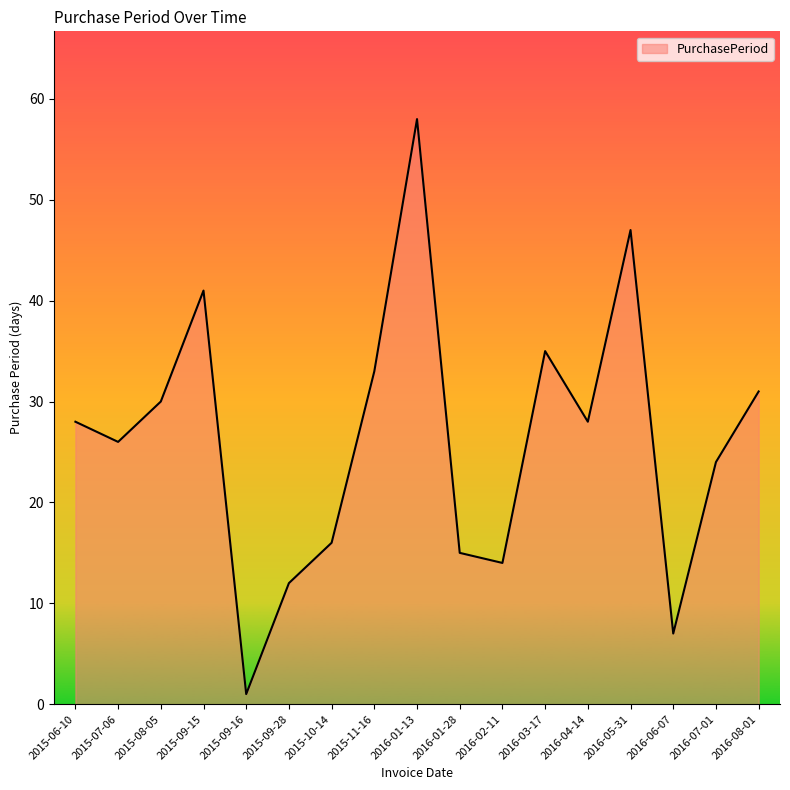

How many lines are shown in the chart?

1